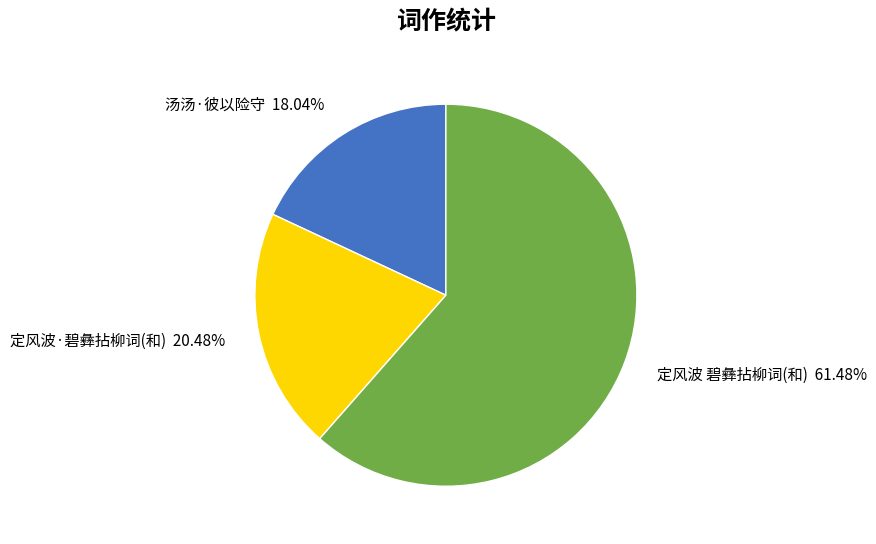

Rank the categories by value from lowest to highest.

汤汤·彼以险守 18.04%, 定风波·碧彝拈柳词(和) 20.48%, 定风波 碧彝拈柳词(和) 61.48%